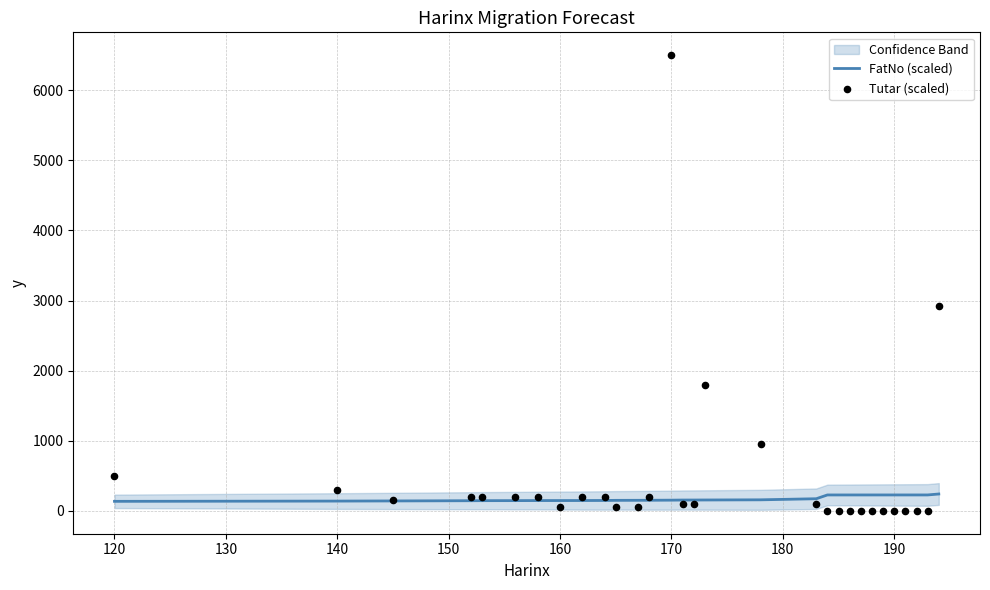

What are all the series names shown in the legend?

FatNo (scaled), Tutar (scaled)